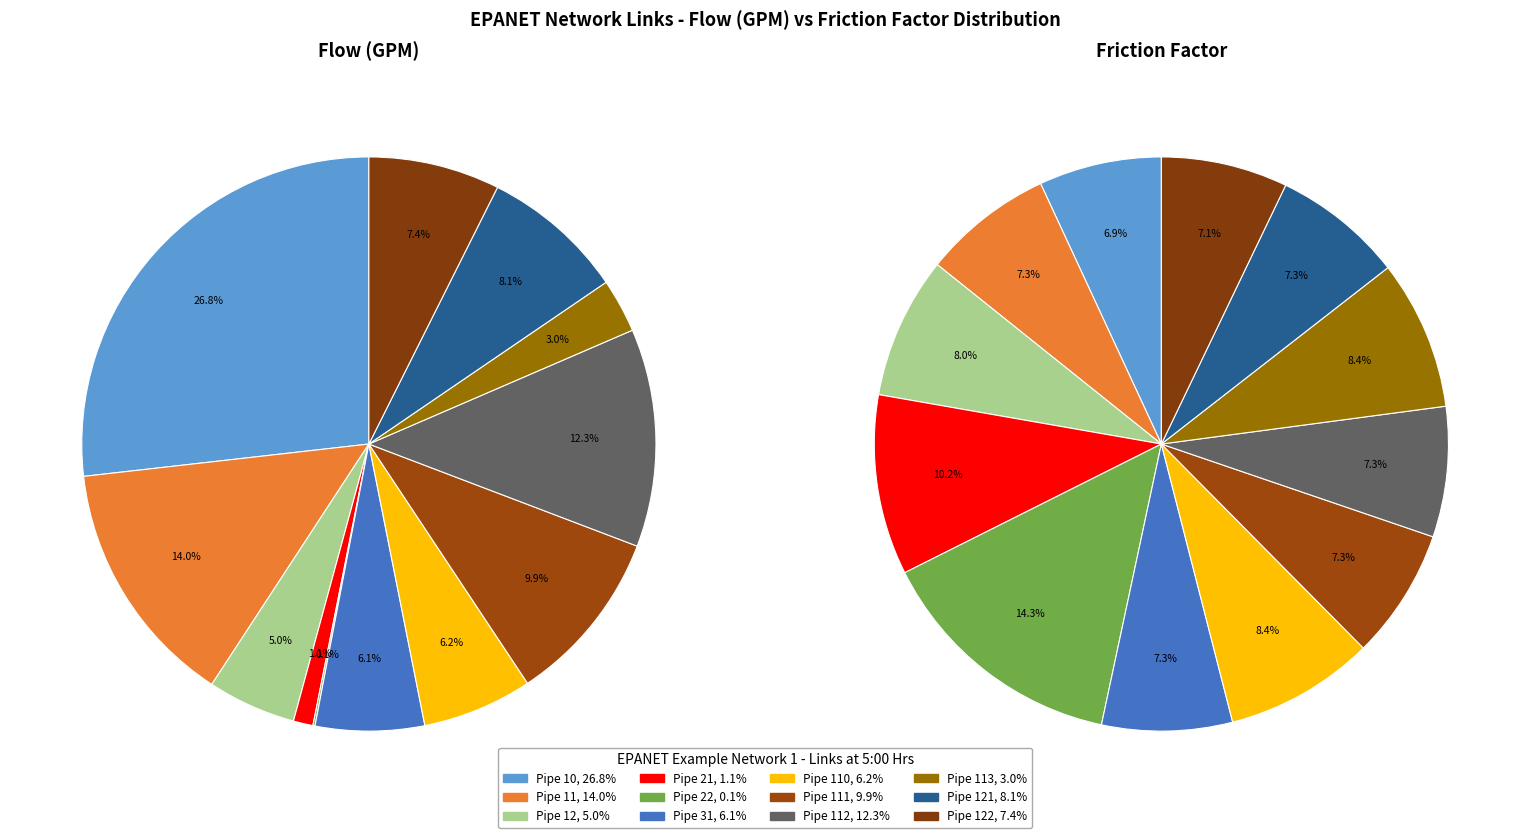

Rank the series by their average value, from highest to lowest.

flow_values, friction_values